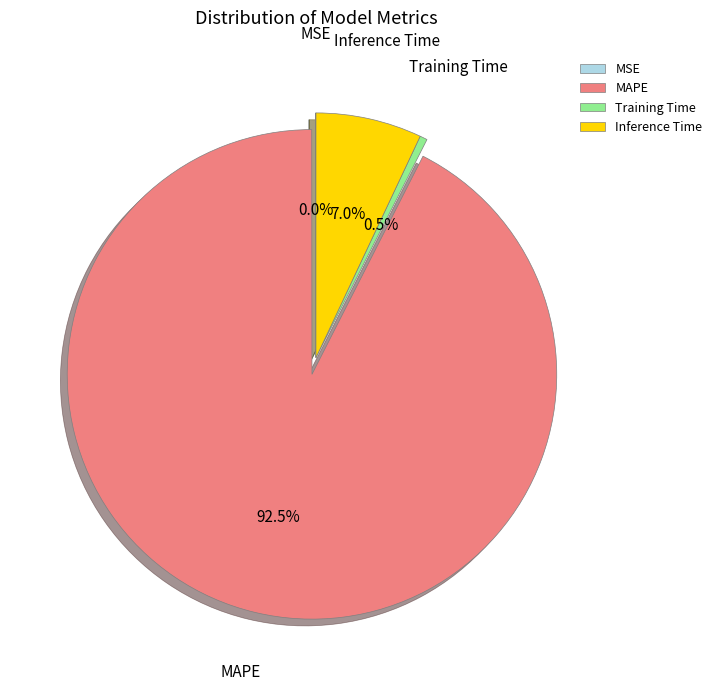

Combined, what portion of the pie is MAPE and Training Time?

93.0%